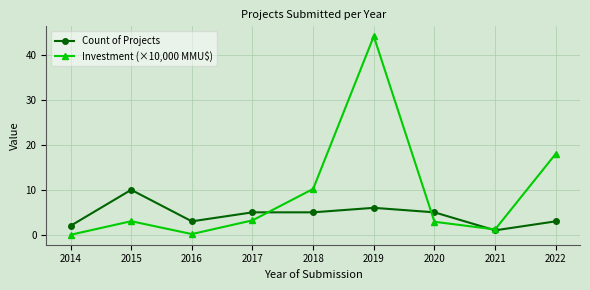

Is the value of Count of Projects at 2019 greater than the value of Investment (×10,000 MMU$) at 2016?

Yes